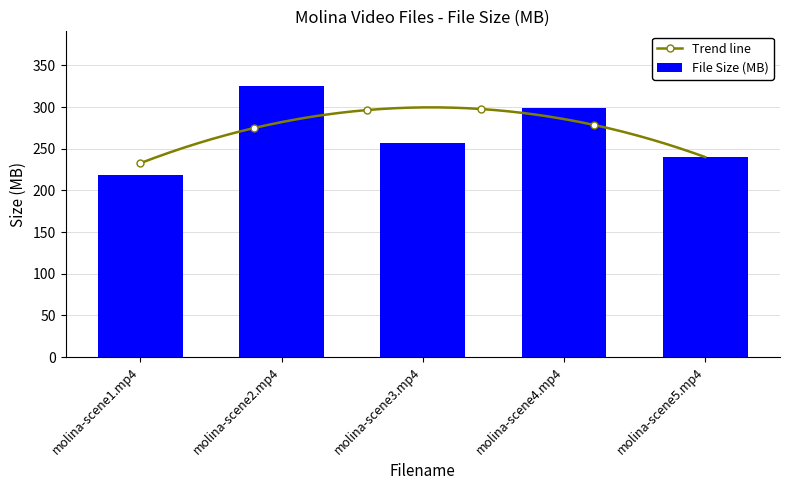

Rank the categories by value from highest to lowest.

molina-scene2.mp4, molina-scene4.mp4, molina-scene3.mp4, molina-scene5.mp4, molina-scene1.mp4